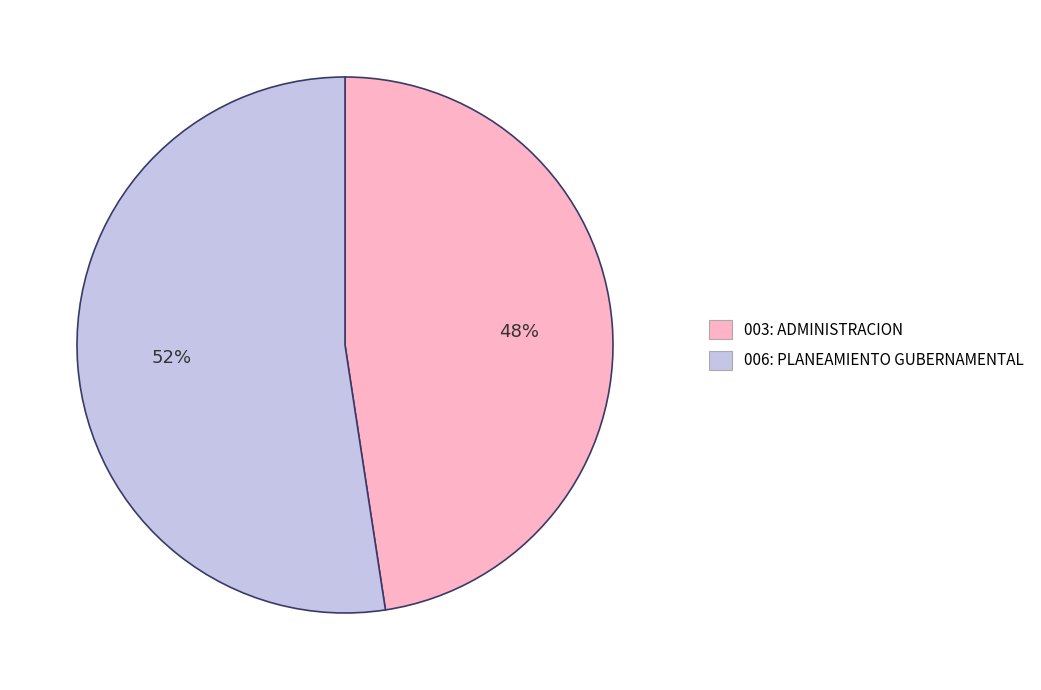

Is it true that 003: ADMINISTRACION is 60% of the pie?

False